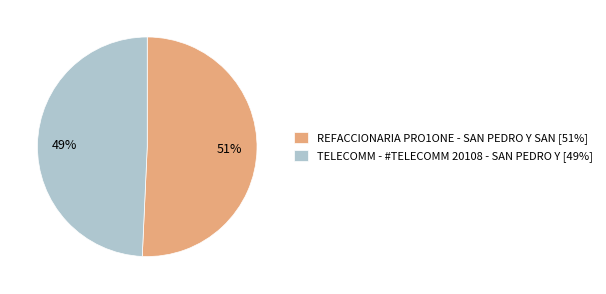

What percentage is the TELECOMM - #TELECOMM 20108 - SAN PEDRO Y slice, to the nearest percent?

49%